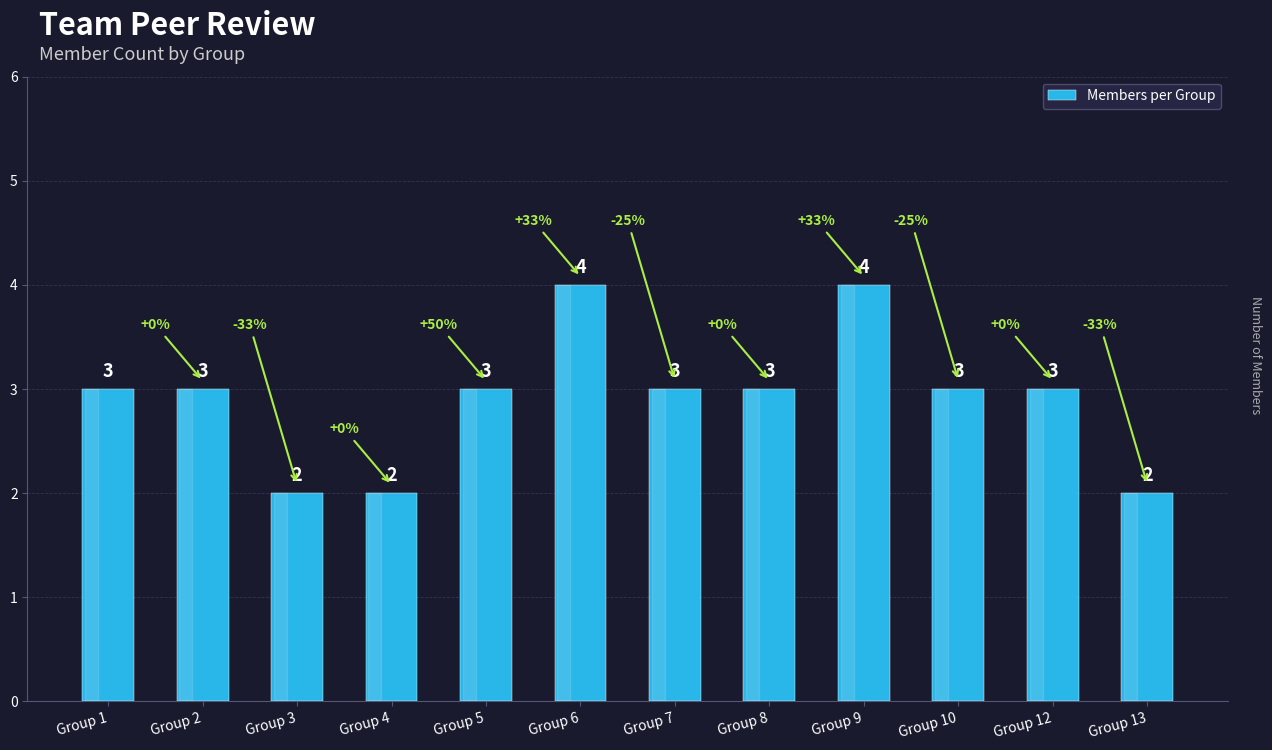

Reading left to right, extract all data points from this chart.

3	3	2	2	3	4	3	3	4	3	3	2